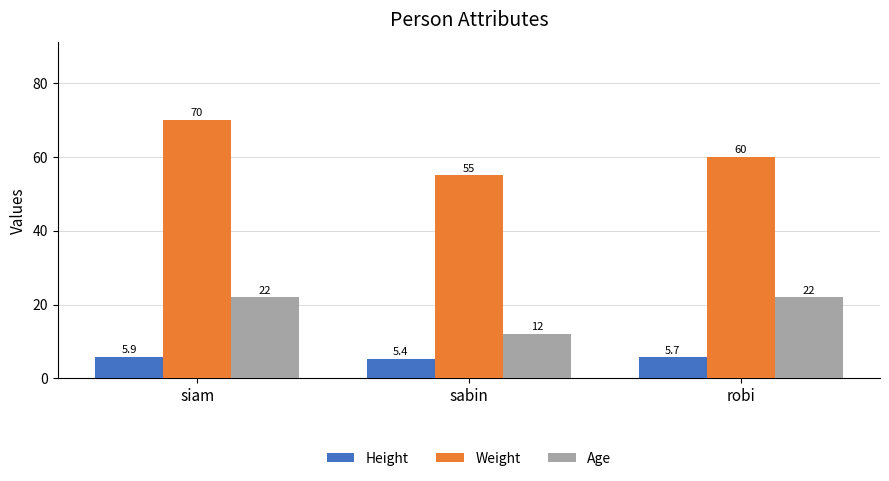

True or false: Weight has a value of 60.0 at robi.

True